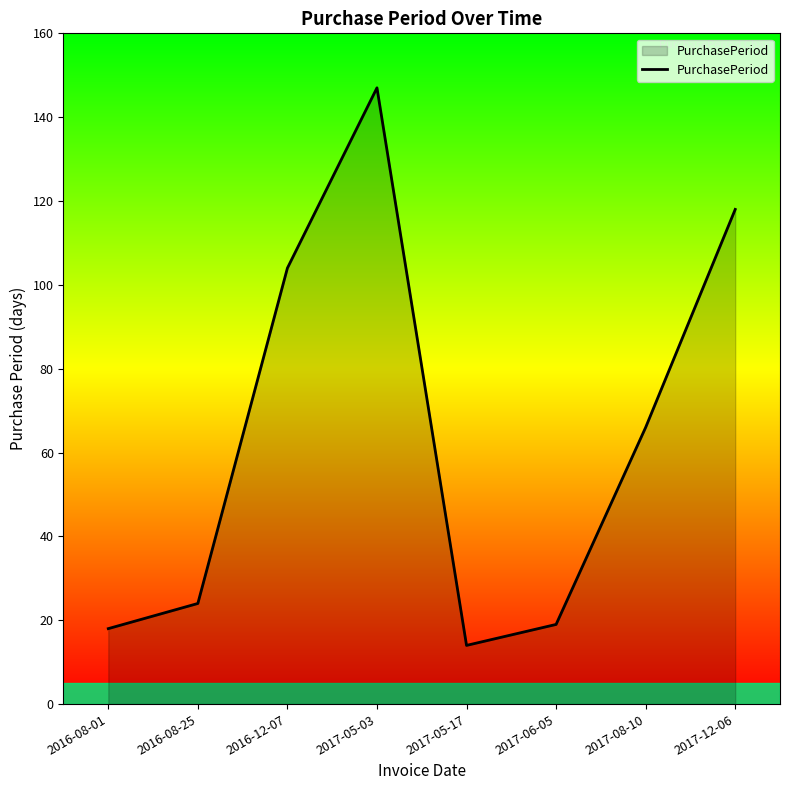

What is the change in value from 2016-08-25 to 2016-12-07?

+80